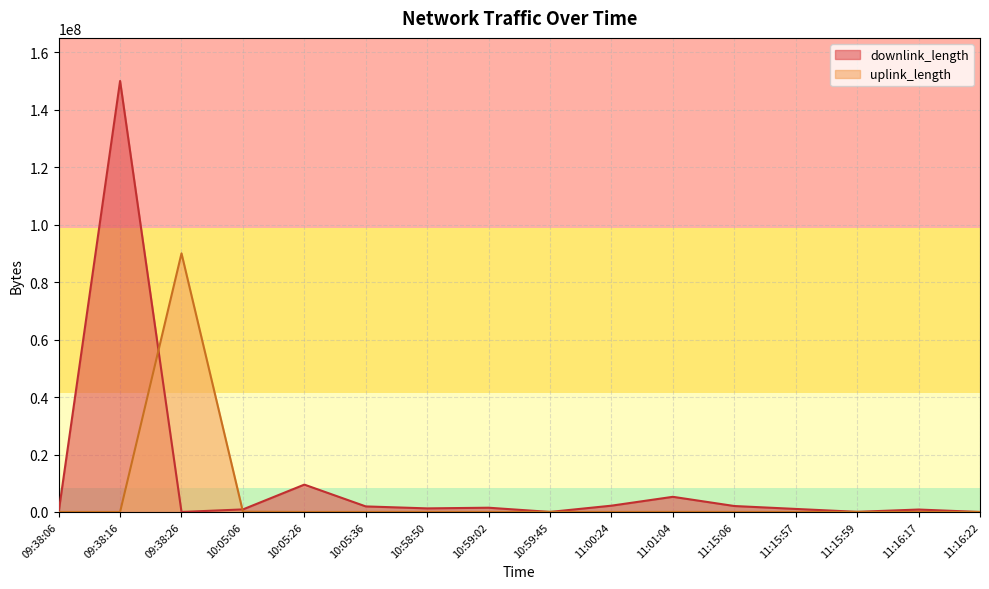

At how many categories does at least one series exceed 59764282?

2